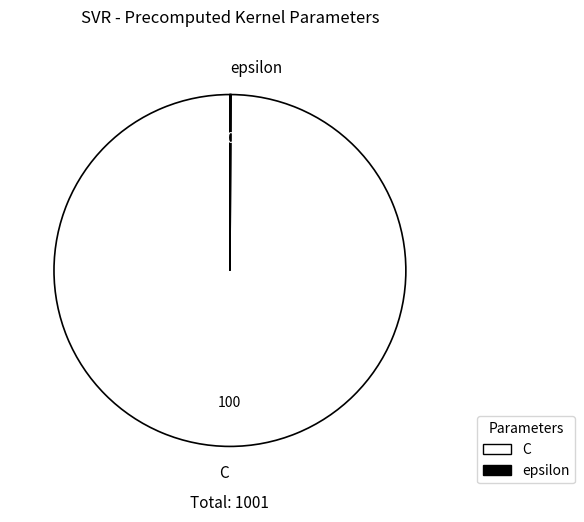

True or false: C accounts for 100% of the total.

True